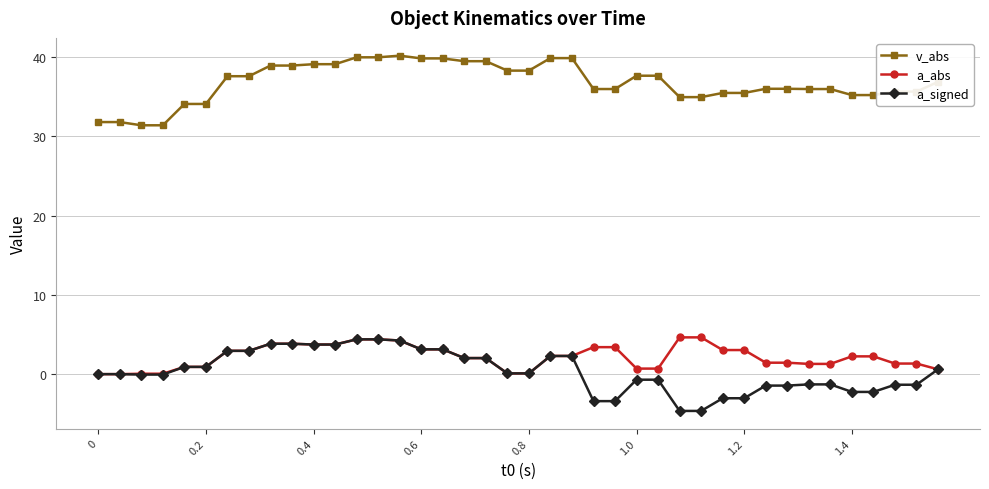

What is the sum of all v_abs values?

1470.6